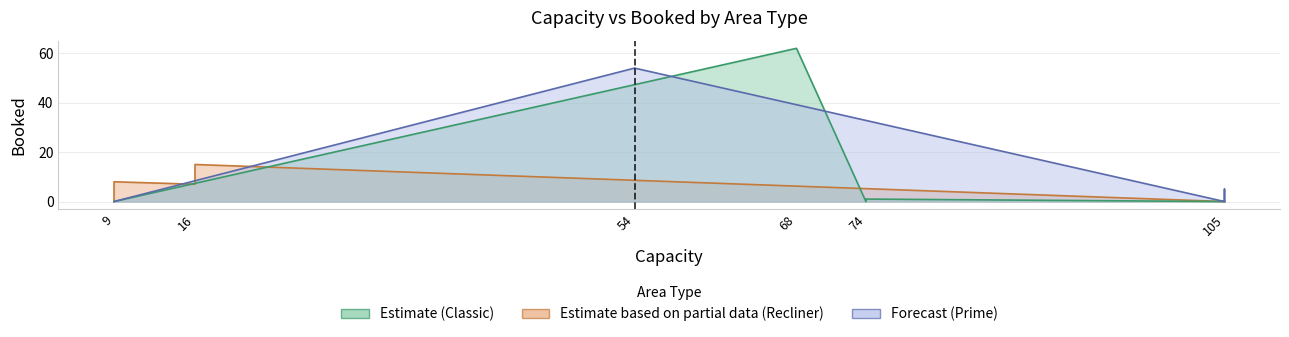

What is the sum of the values at Classic(74) and Recliner(9)?

8